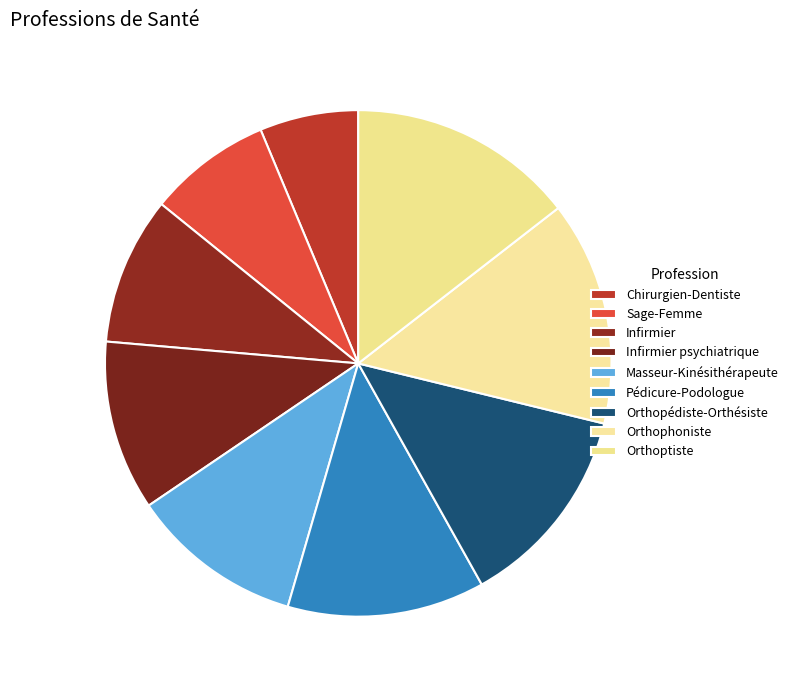

Which slice is the smallest?

Chirurgien-Dentiste